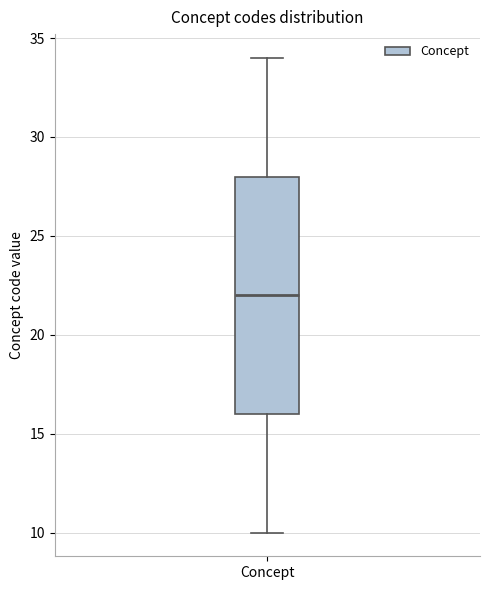

Where does the upper whisker of the box for Concept end on the y-axis? The values are not printed on the chart, so give them approximately, as read against the axis.

34